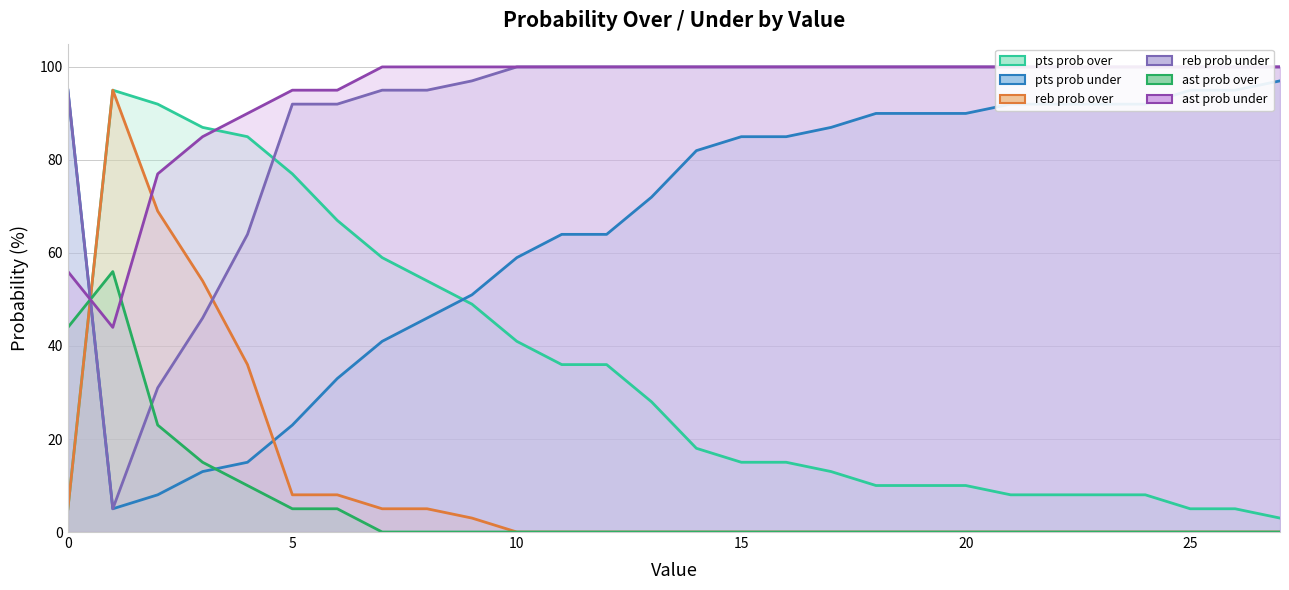

What is the total value across all series at 20?

300